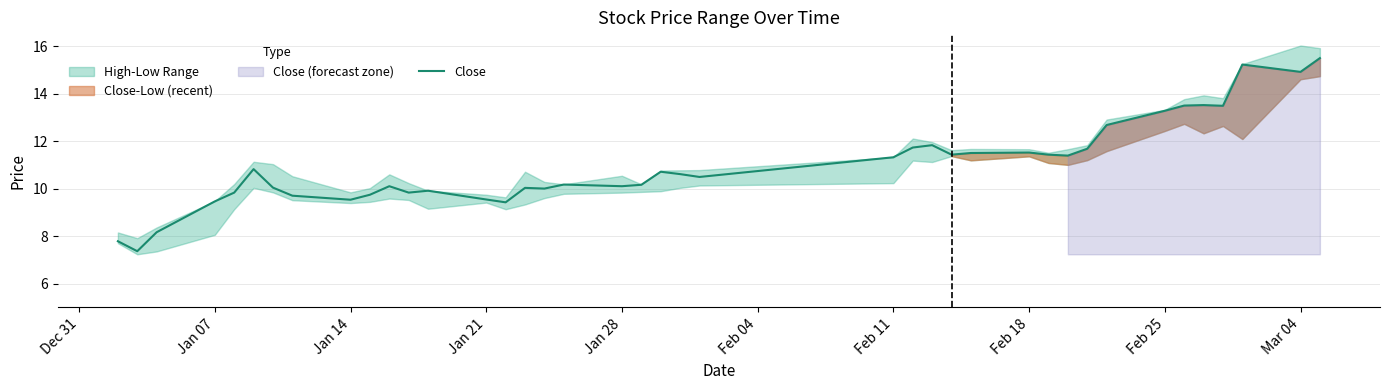

The Close series shows 15.1 at Jan 14. True or false?

False